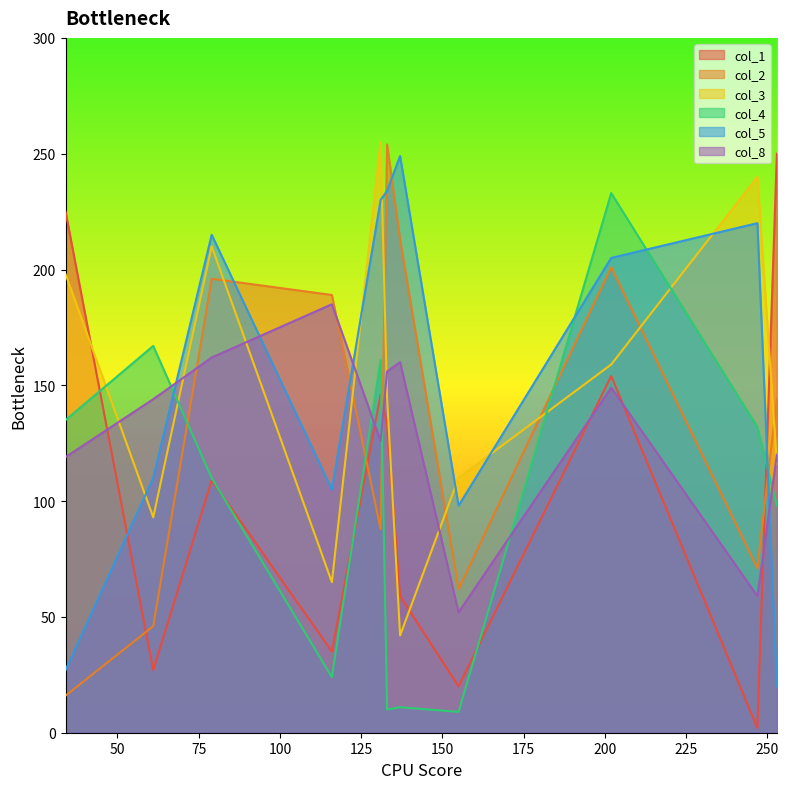

Between 202 and 79, which is larger?

202